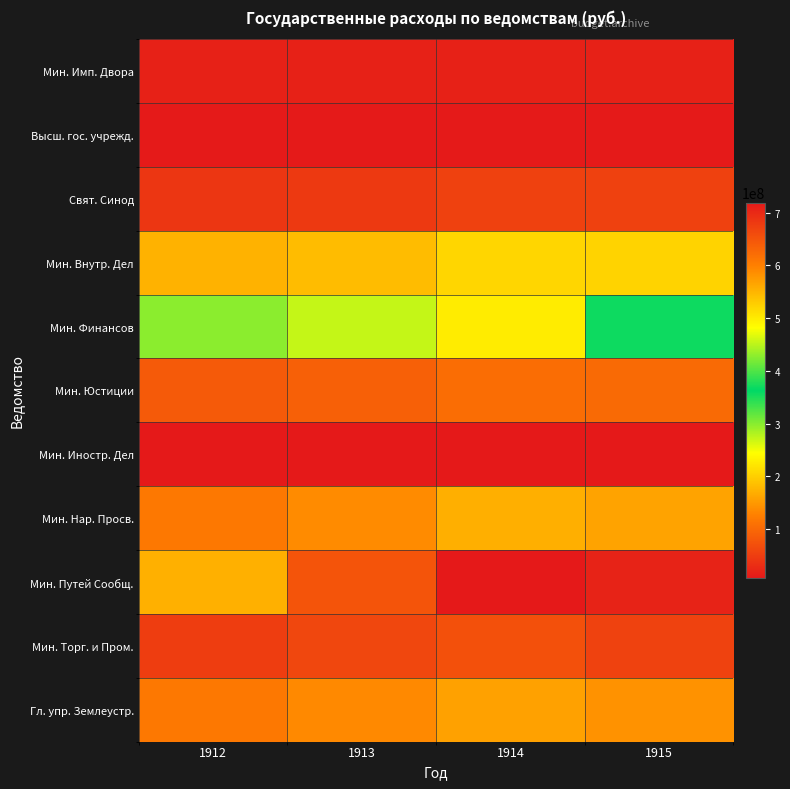

Rank the series at 1915 from lowest to highest value.

Мин. Иностр. Дел, Высш. гос. учрежд., Мин. Имп. Двора, Свят. Синод, Мин. Торг. и Пром., Мин. Юстиции, Гл. упр. Землеустр., Мин. Нар. Просв., Мин. Внутр. Дел, Мин. Финансов, Мин. Путей Сообщ.